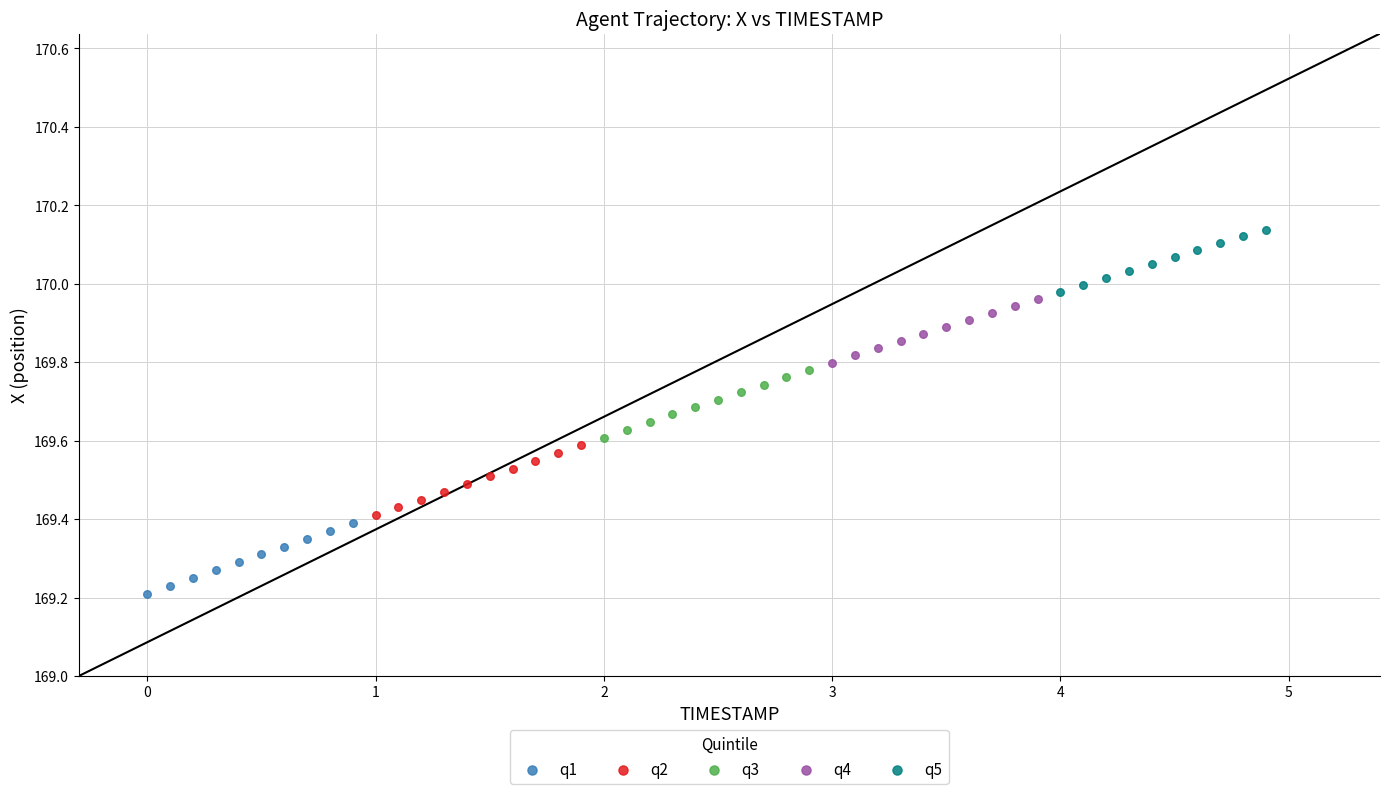

Which series contains the highest Y value?

q5